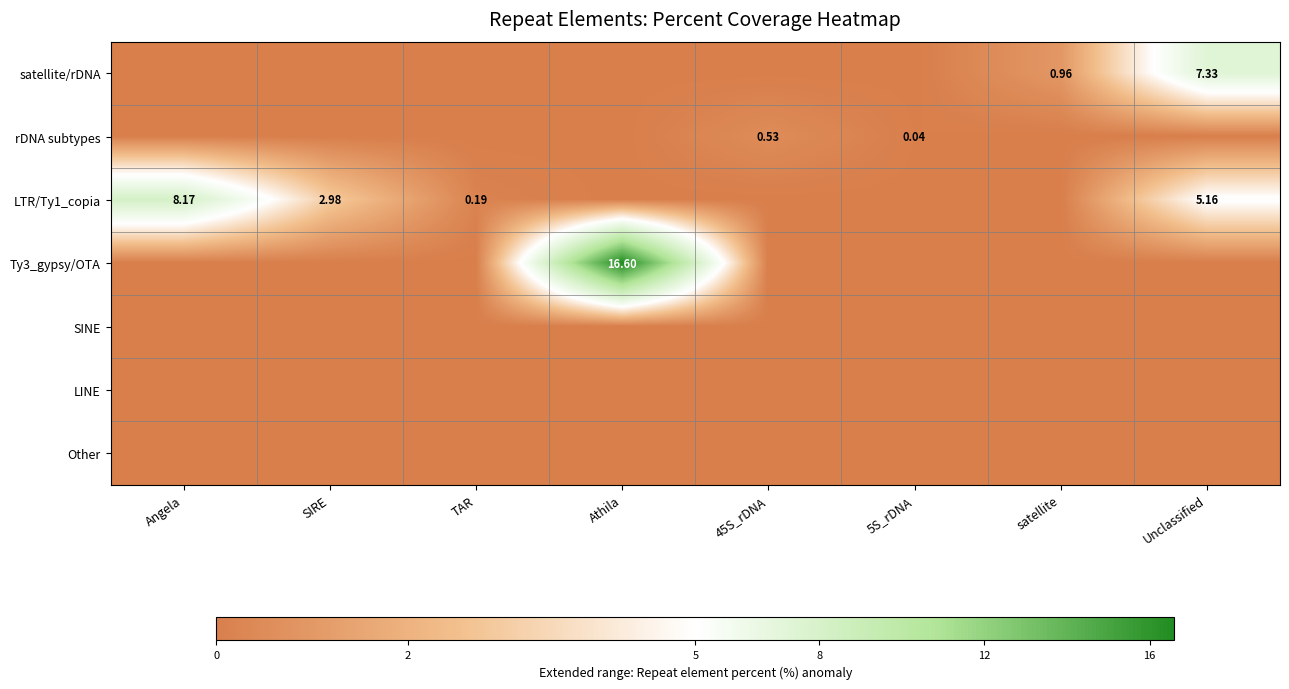

Where is rDNA subtypes nearest to the value 0?

Angela